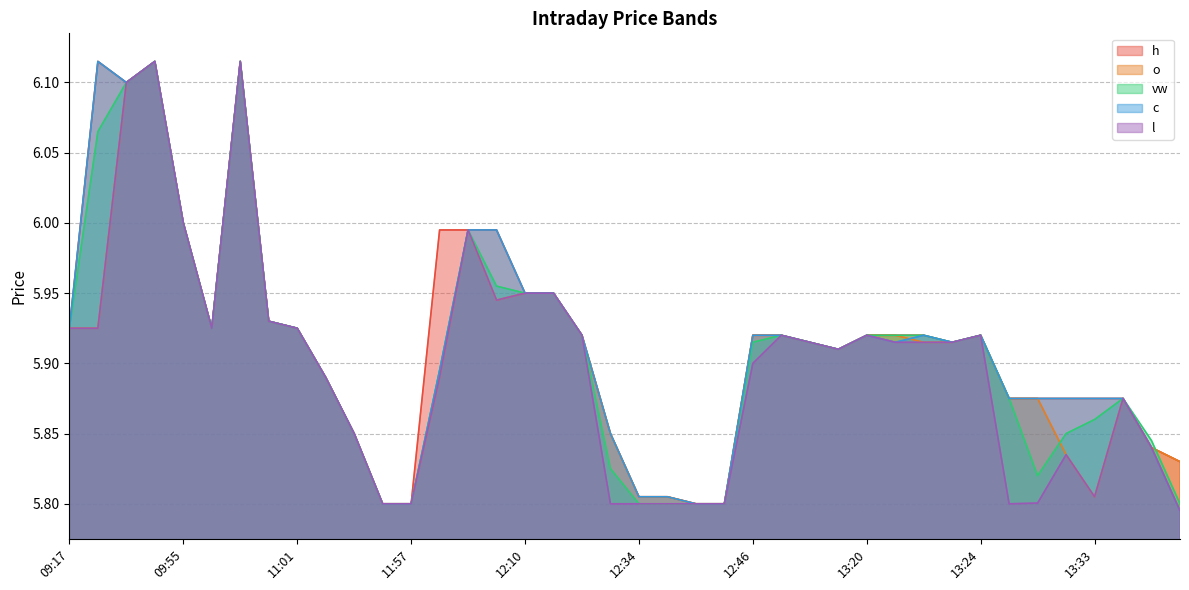

Does the chart display data point markers on the line(s)?

No